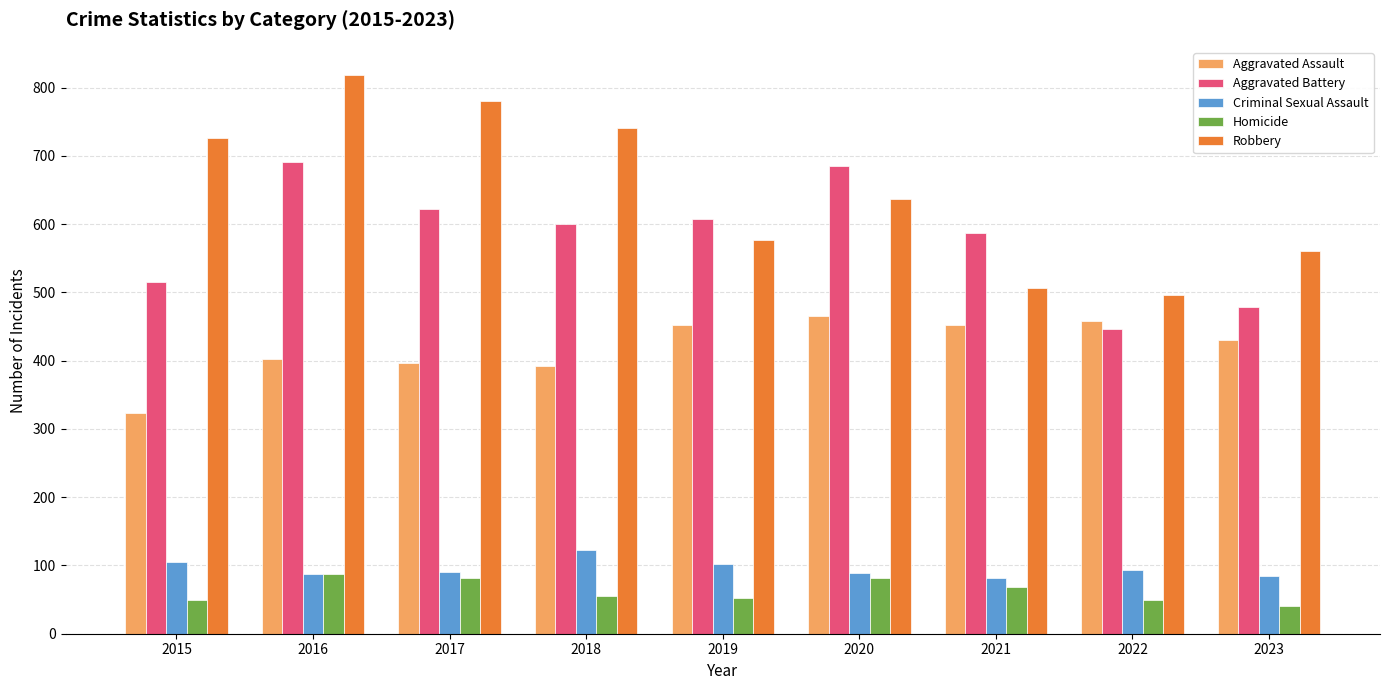

What is the minimum value for Homicide?

41